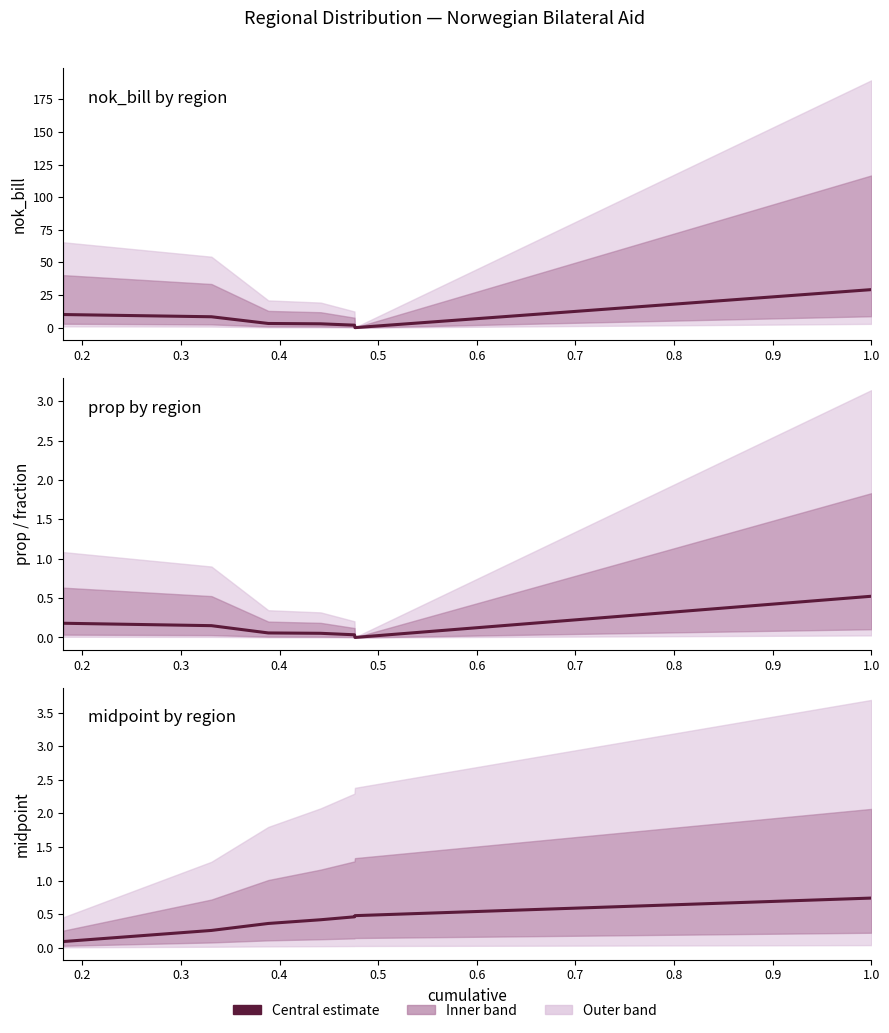

What value does the prop series have at 0.4?

0.1